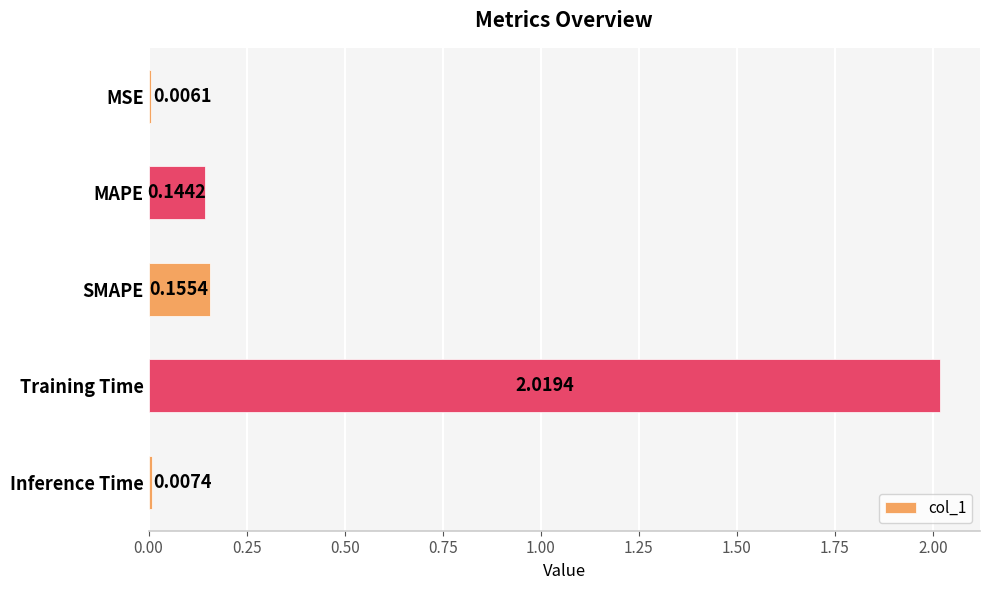

What is the sum of all values?

2.3